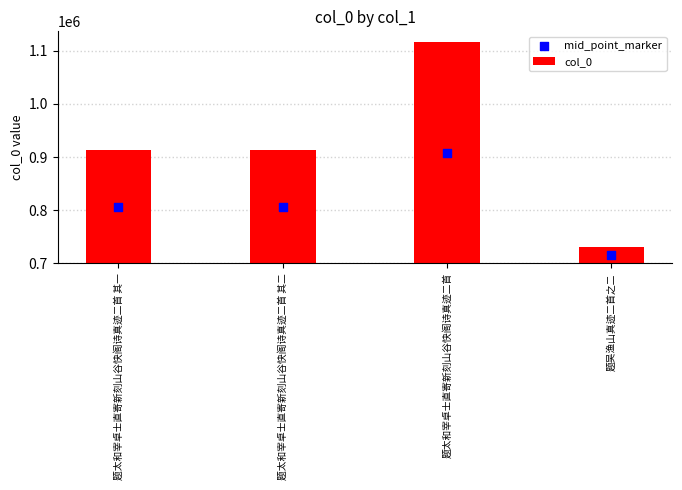

Is the value of mid_point_marker at 题太和宰卓士直寄新刻山谷快阁诗真迹二首 greater than the value of col_0 at 题太和宰卓士直寄新刻山谷快阁诗真迹二首 其一?

Yes